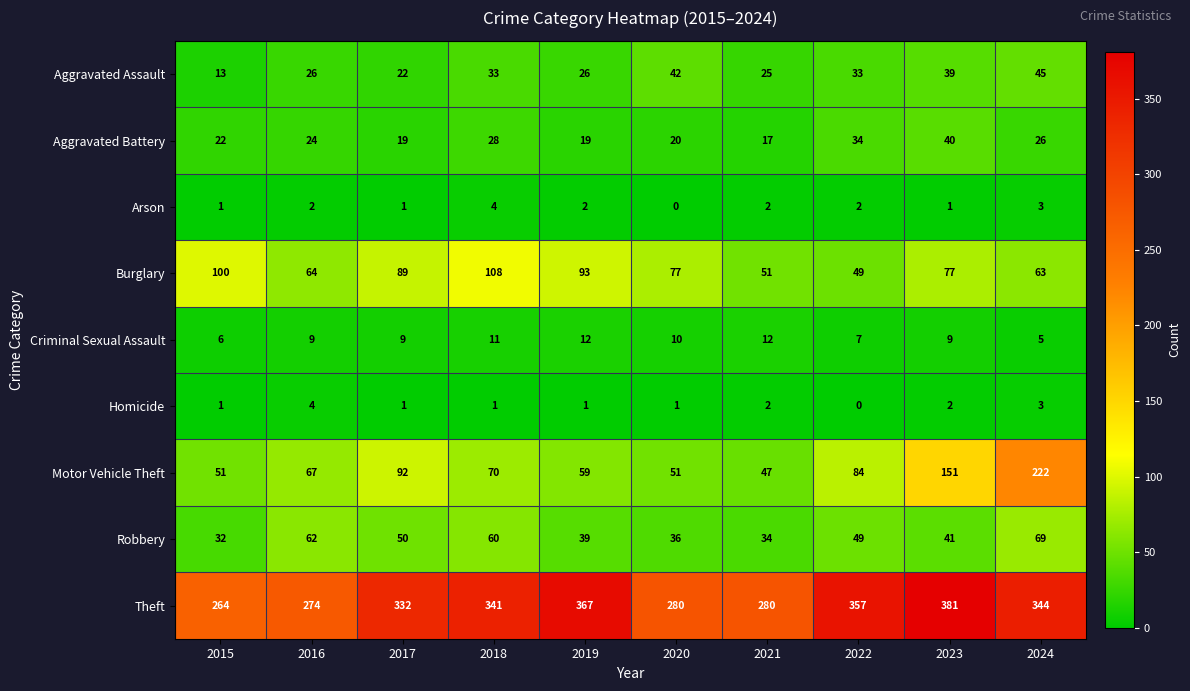

Is it true that Burglary equals 51 at 2021?

True